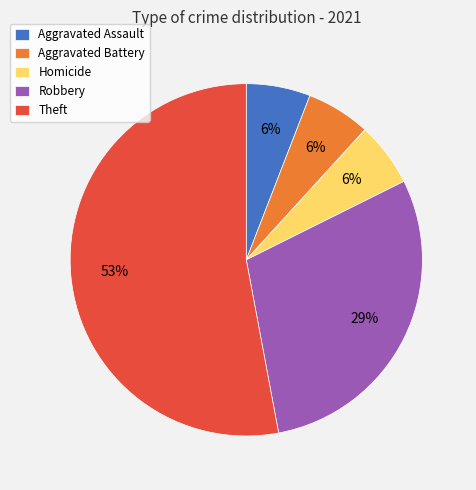

Do Robbery and Homicide together represent more than half of the pie?

No